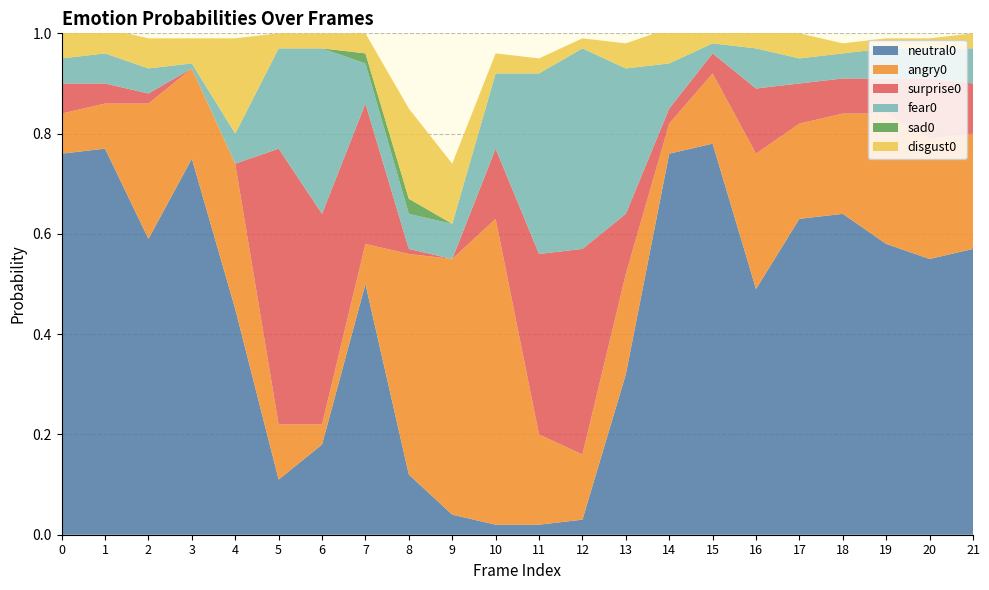

Reading left to right, extract all data points from this chart.

neutral0: 0.8	0.8	0.6	0.8	0.5	0.1	0.2	0.5	0.1	0.0	0.0	0.0	0.0	0.3	0.8	0.8	0.5	0.6	0.6	0.6	0.6	0.6
angry0: 0.1	0.1	0.3	0.2	0.3	0.1	0.0	0.1	0.4	0.5	0.6	0.2	0.1	0.2	0.1	0.1	0.3	0.2	0.2	0.3	0.2	0.2
surprise0: 0.1	0.0	0.0	0.0	0.0	0.6	0.4	0.3	0.0	0.0	0.1	0.4	0.4	0.1	0.0	0.0	0.1	0.1	0.1	0.1	0.1	0.1
fear0: 0.1	0.1	0.1	0.0	0.1	0.2	0.3	0.1	0.1	0.1	0.1	0.4	0.4	0.3	0.1	0.0	0.1	0.1	0.1	0.1	0.1	0.1
sad0: 0.0	0.0	0.0	0.0	0.0	0.0	0.0	0.0	0.0	0.0	0.0	0.0	0.0	0.0	0.0	0.0	0.0	0.0	0.0	0.0	0.0	0.0
disgust0: 0.1	0.1	0.1	0.1	0.2	0.0	0.0	0.0	0.2	0.1	0.0	0.0	0.0	0.1	0.1	0.0	0.0	0.1	0.0	0.0	0.0	0.0